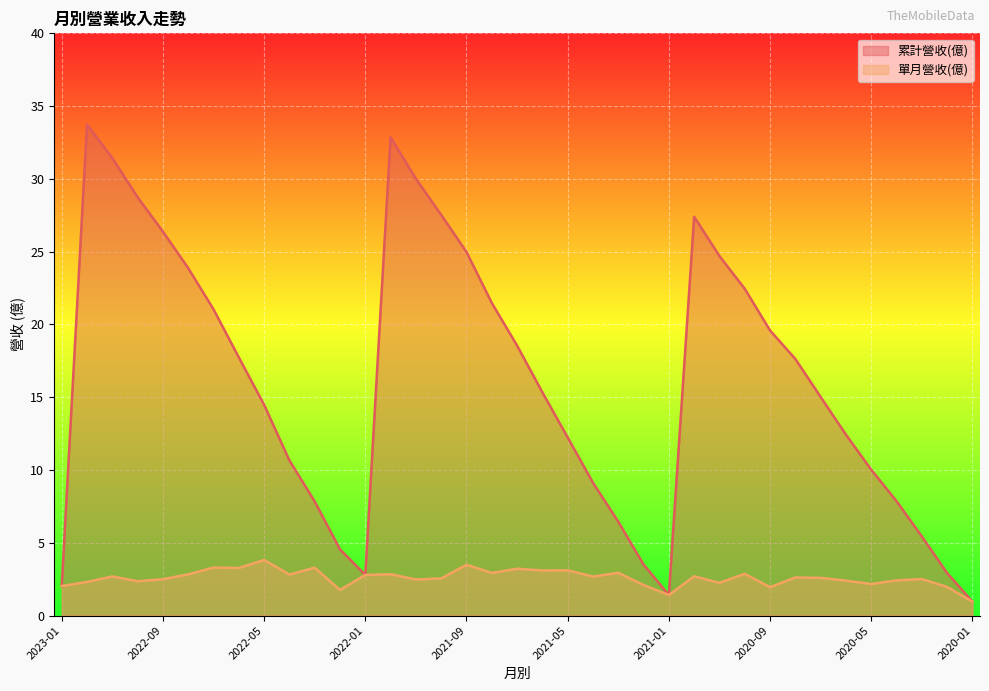

The value of 累計營收(億) at 2021-04 is 9.1. True or false?

True